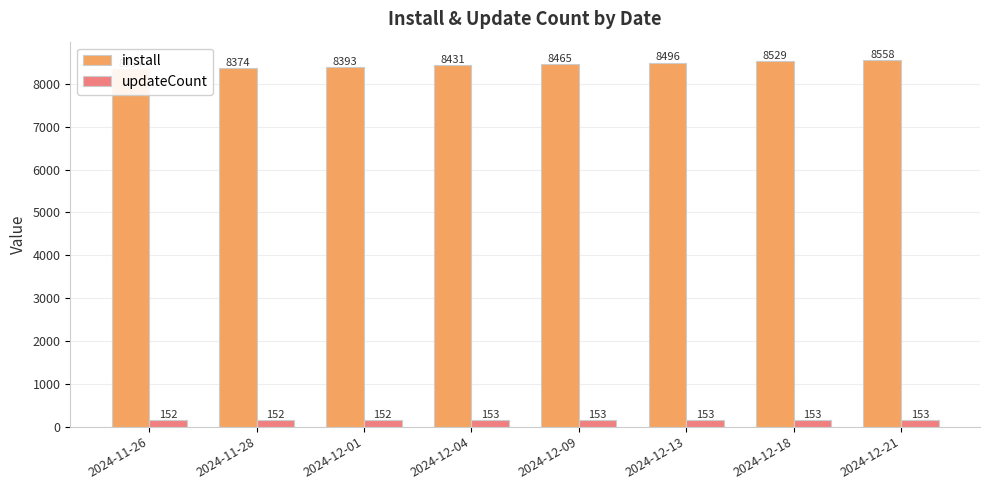

At how many categories does at least one series exceed 1939?

8